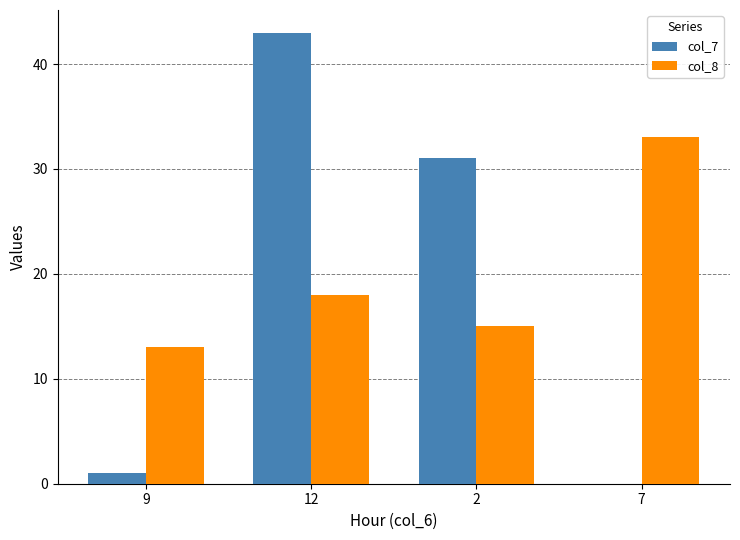

How many categories are shown in the chart?

4